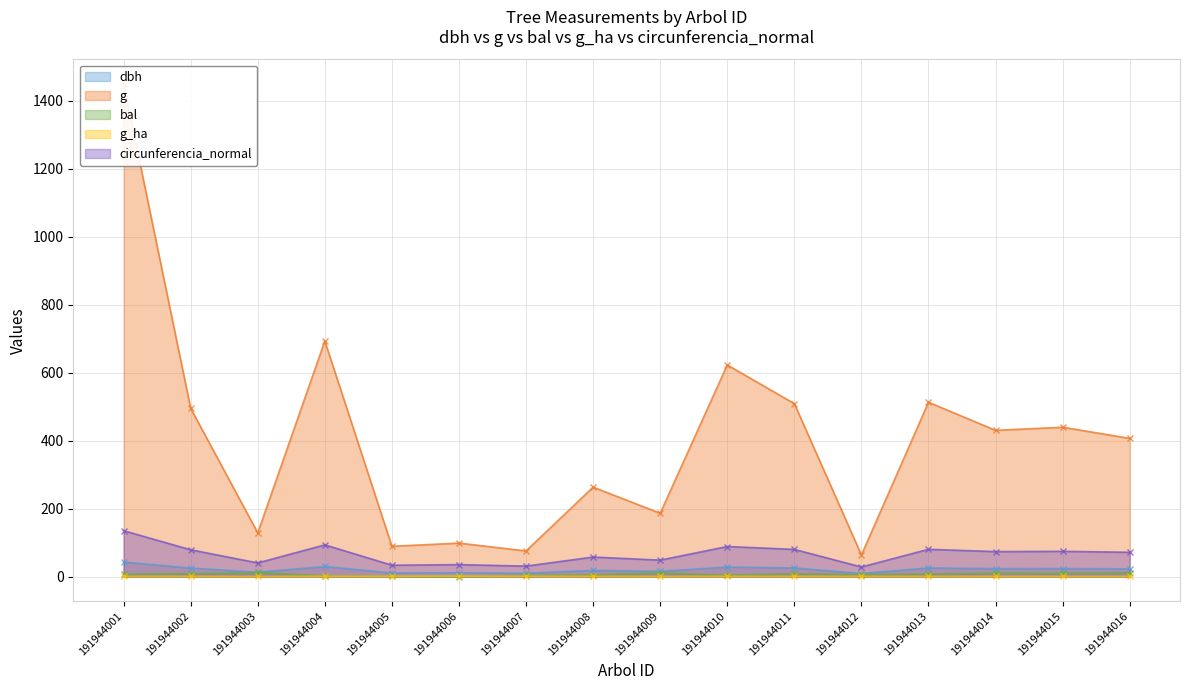

What is the difference between the bal values at 191944002 and 191944014?

1.3